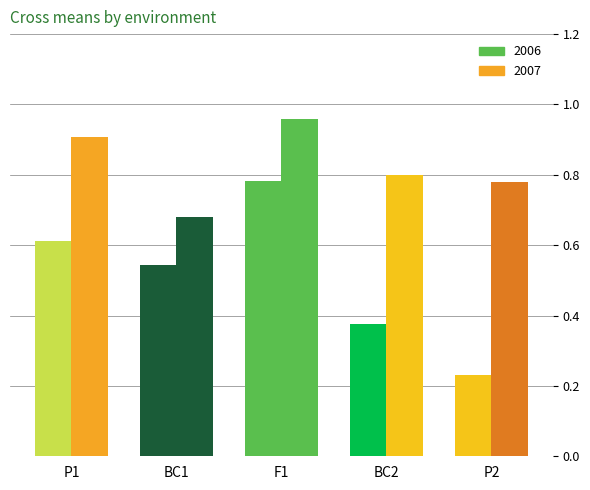

What position from the right is BC1?

4